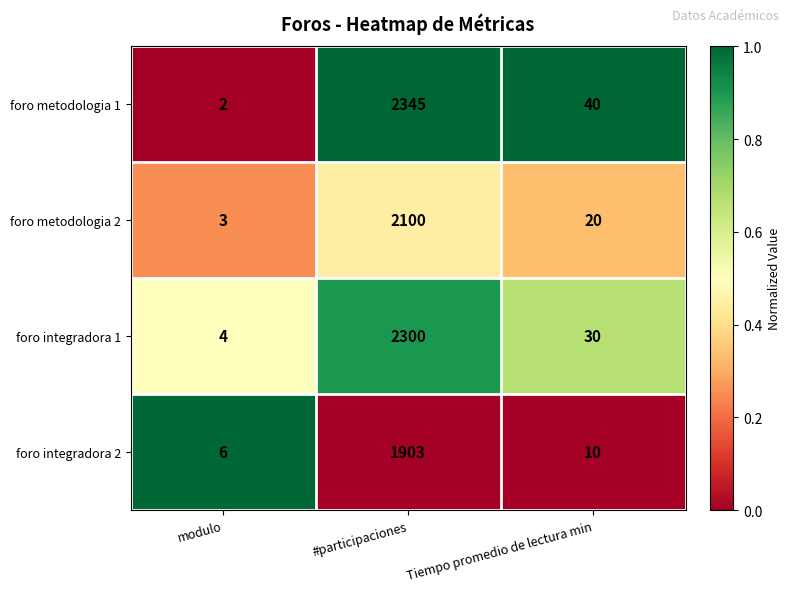

Between modulo and Tiempo promedio de lectura min, which series saw the biggest shift?

foro metodologia 1